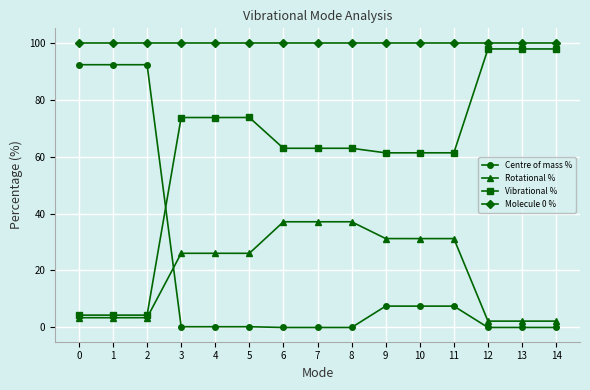

What is the difference between the highest and lowest values at 6?

100.0